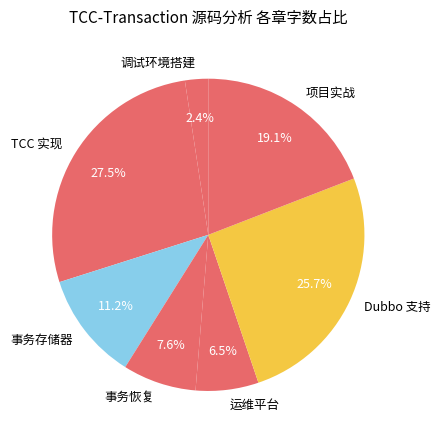

Does 事务存储器 account for over 50% of the chart?

No